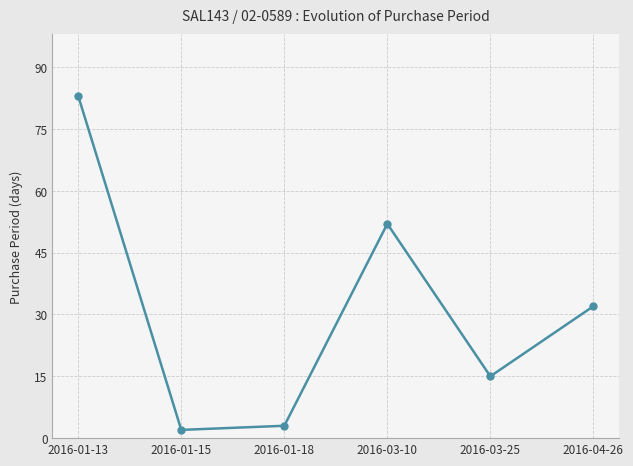

True or false: the data shows 22 at 2016-03-25.

False